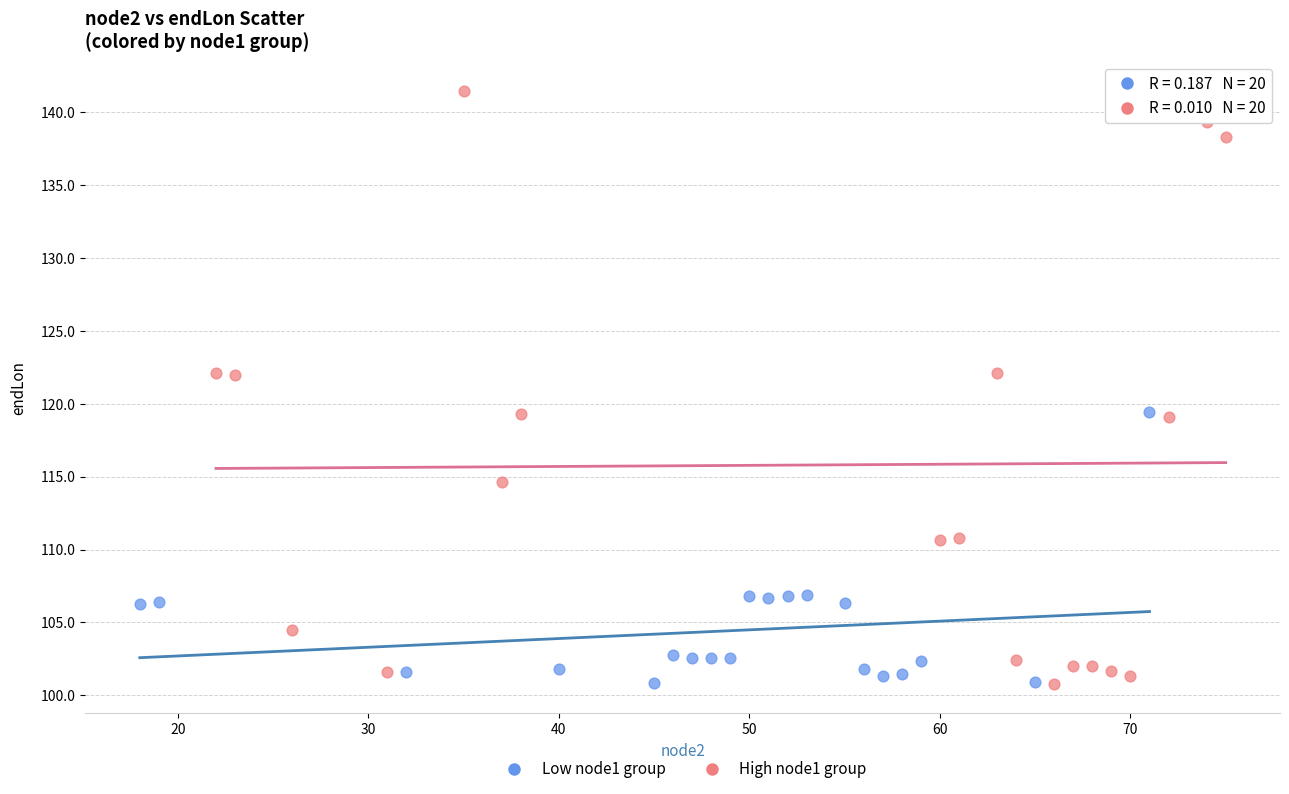

Which series contains the highest Y value?

High node1 group